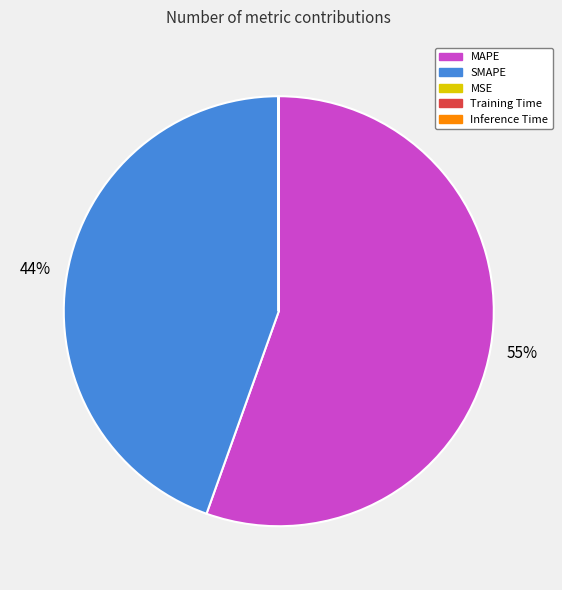

What percentage is the SMAPE slice, to the nearest percent?

44%